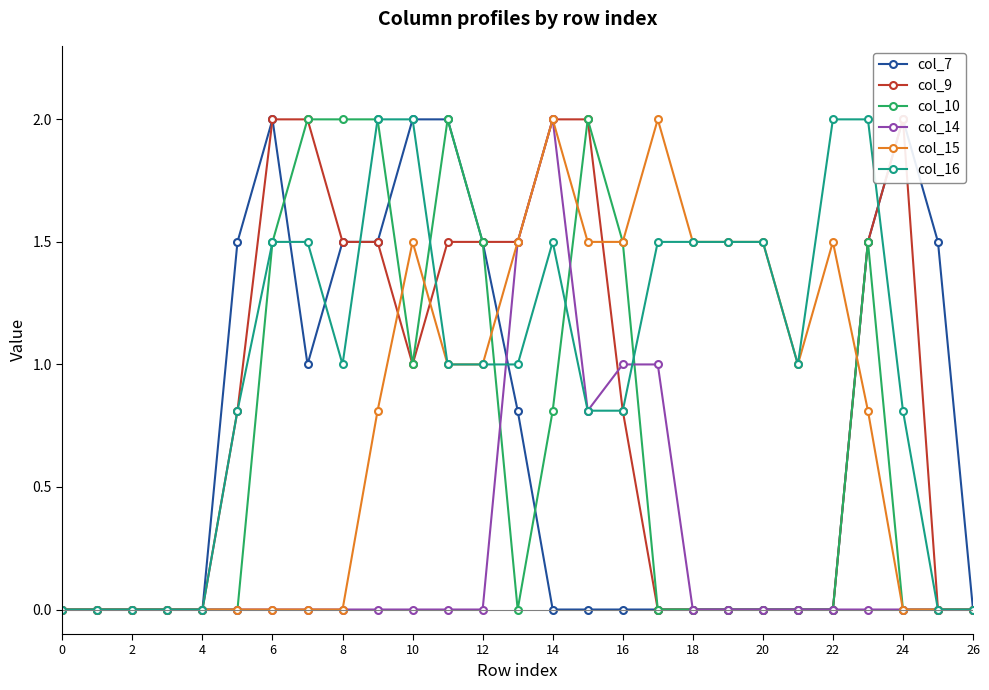

How many series are shown in this chart?

6